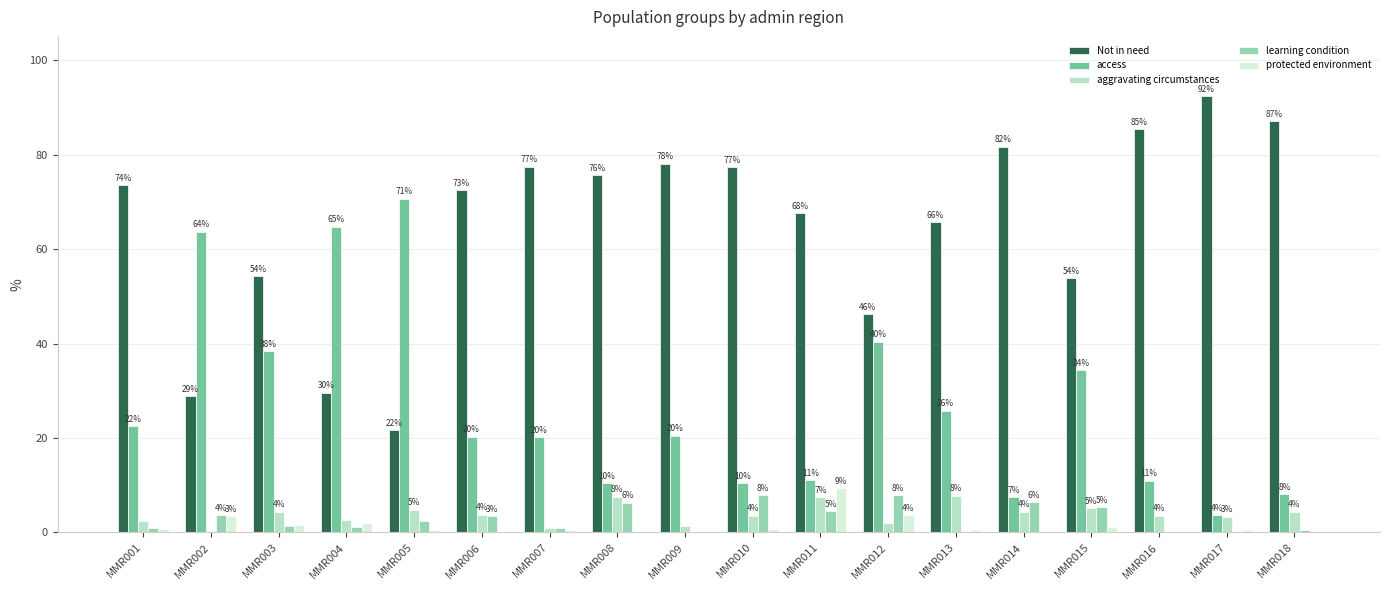

What are all the series names shown in the legend?

Not in need, access, aggravating circumstances, learning condition, protected environment